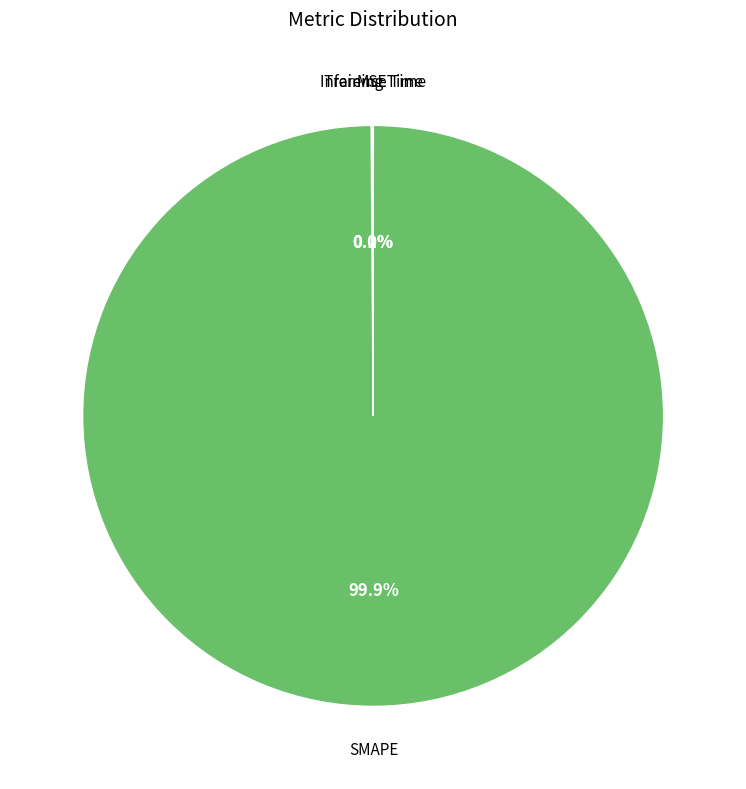

Which slice is the largest?

SMAPE